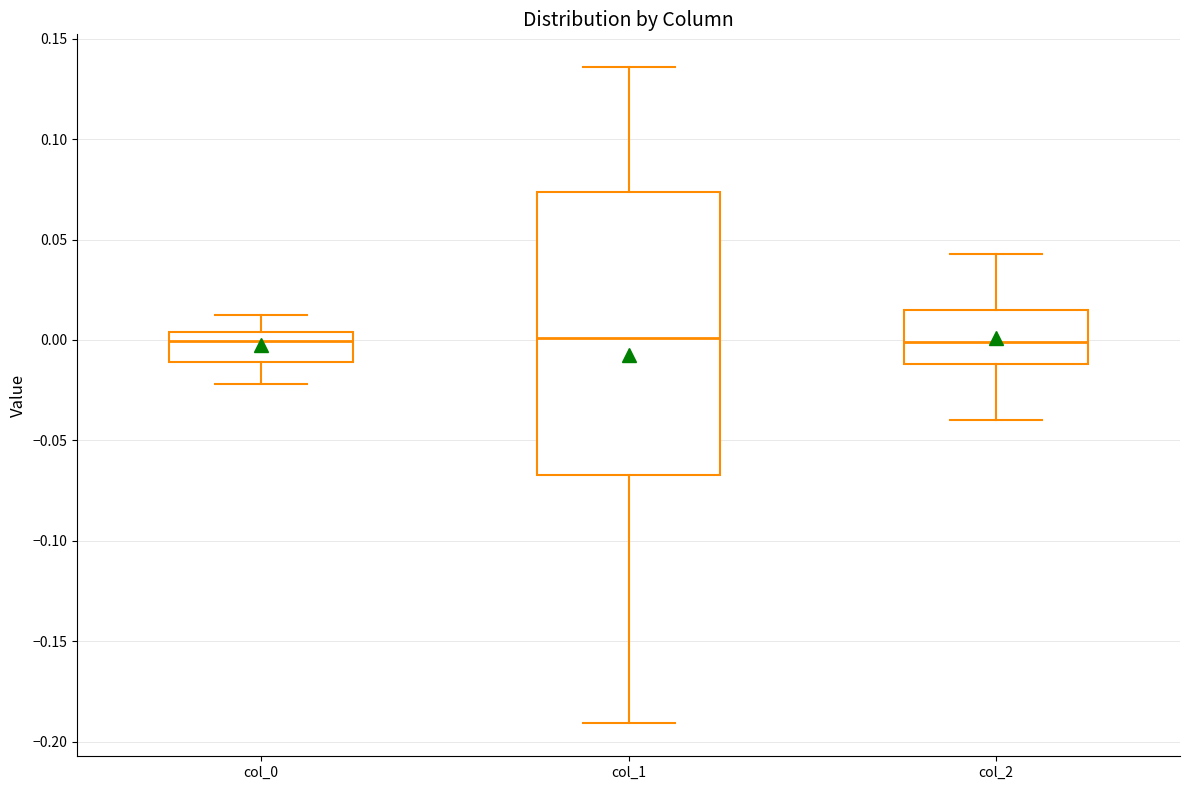

Comparing the boxes themselves (not the whiskers), which one is the tallest?

col_1